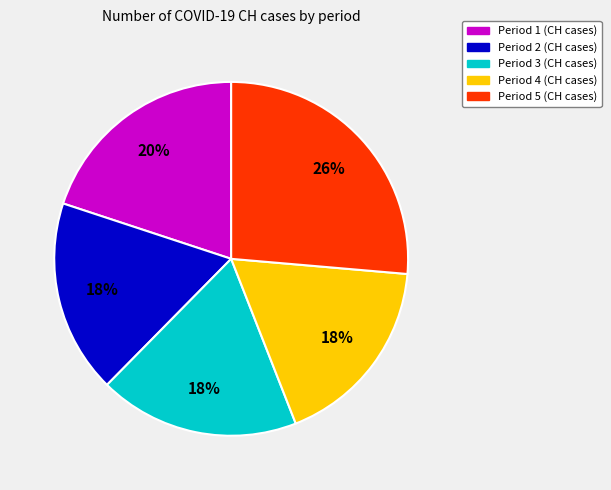

To the nearest percent, what is the average slice percentage?

20%